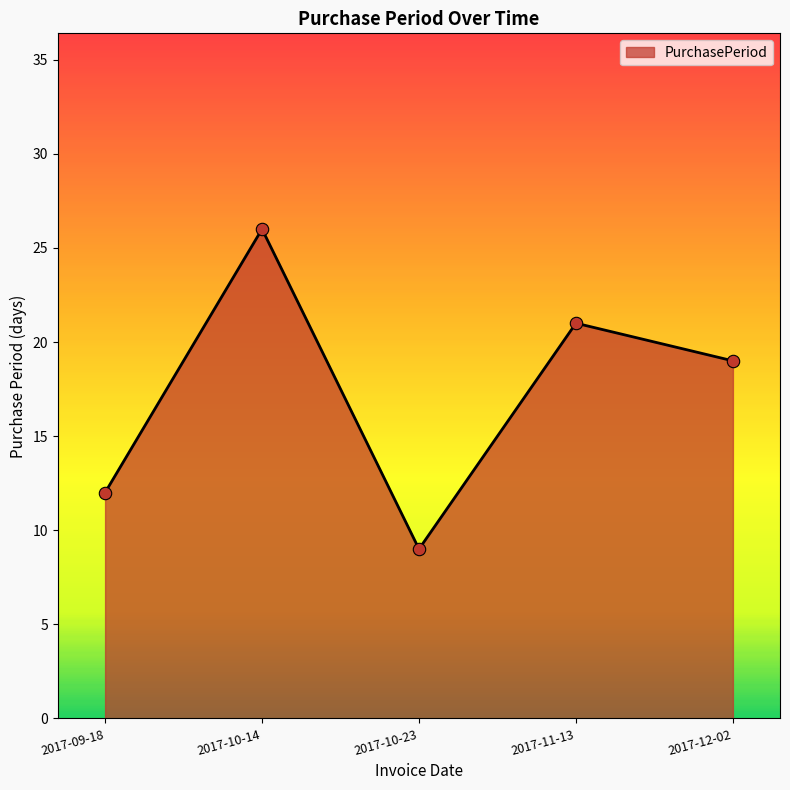

What is the ratio of the value at 2017-11-13 to the value at 2017-12-02?

1.1